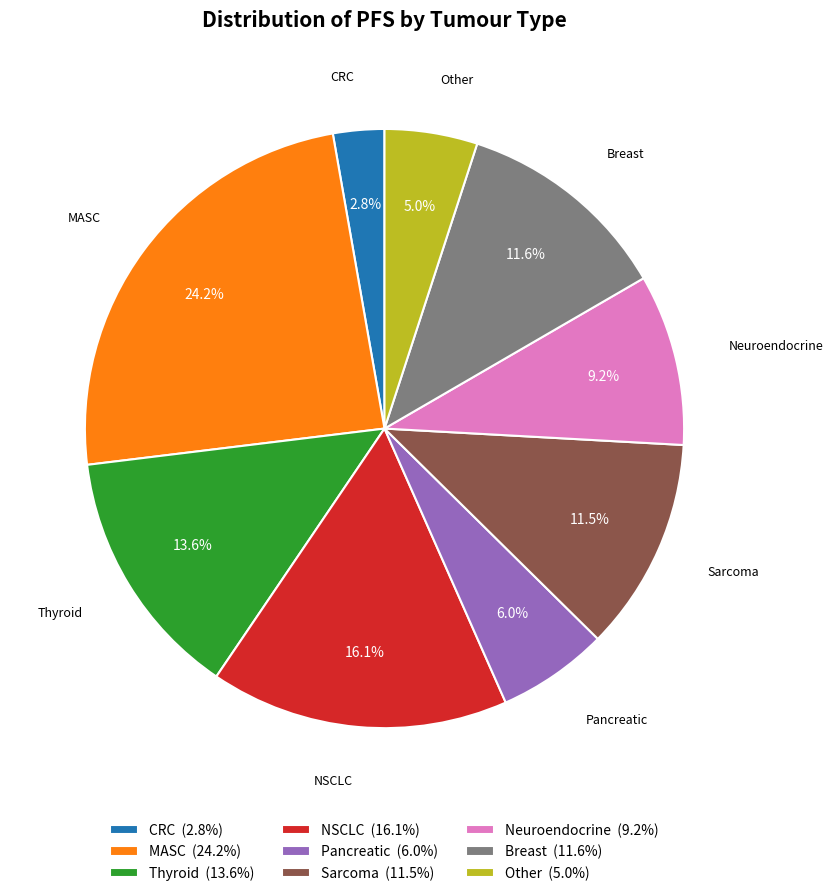

True or false: Sarcoma accounts for 4% of the total.

False